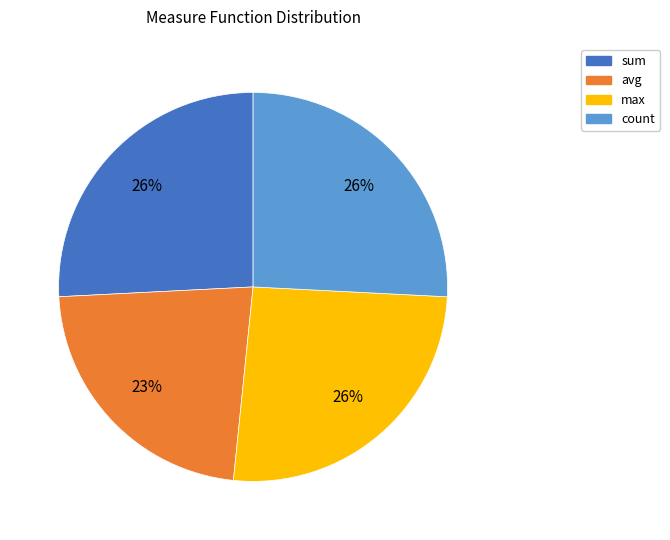

Which slice is the smallest?

avg